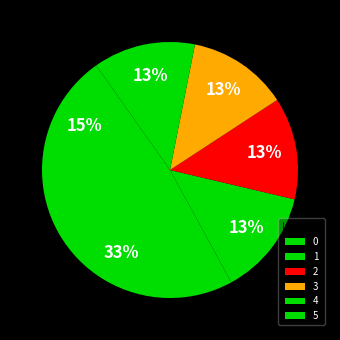

Count the number of slices in the pie.

6